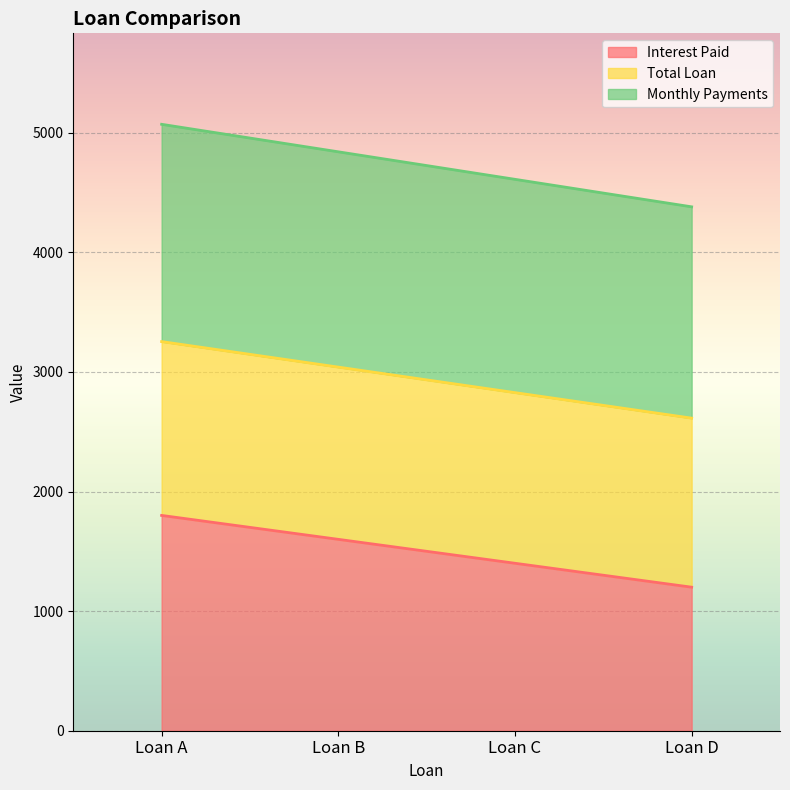

The Interest Paid series shows 1200.0 at Loan D. True or false?

True